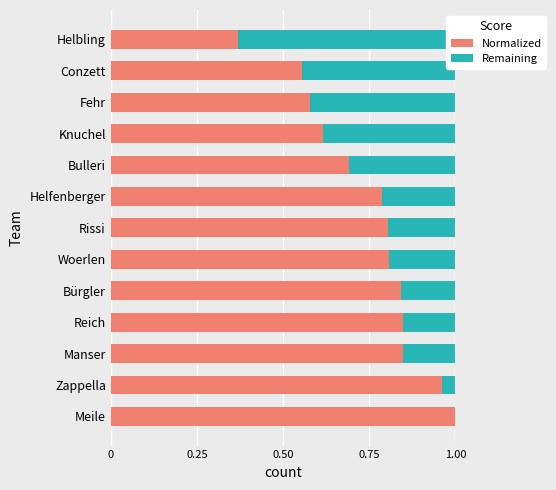

How many bars are there in total?

26